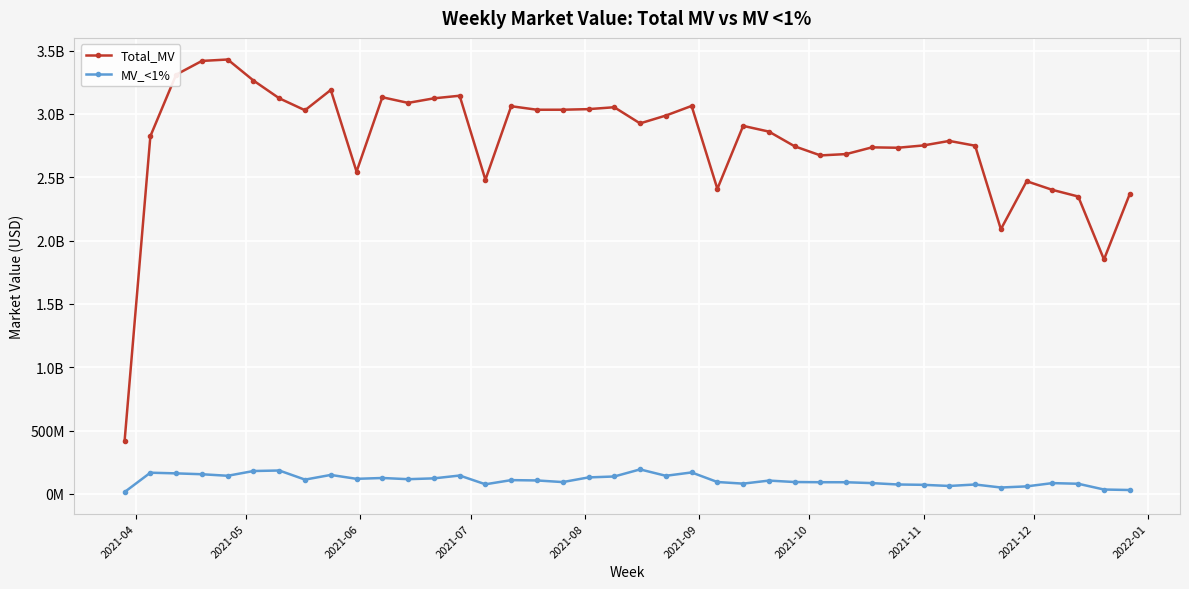

Is this an area chart (filled region under the line)?

No